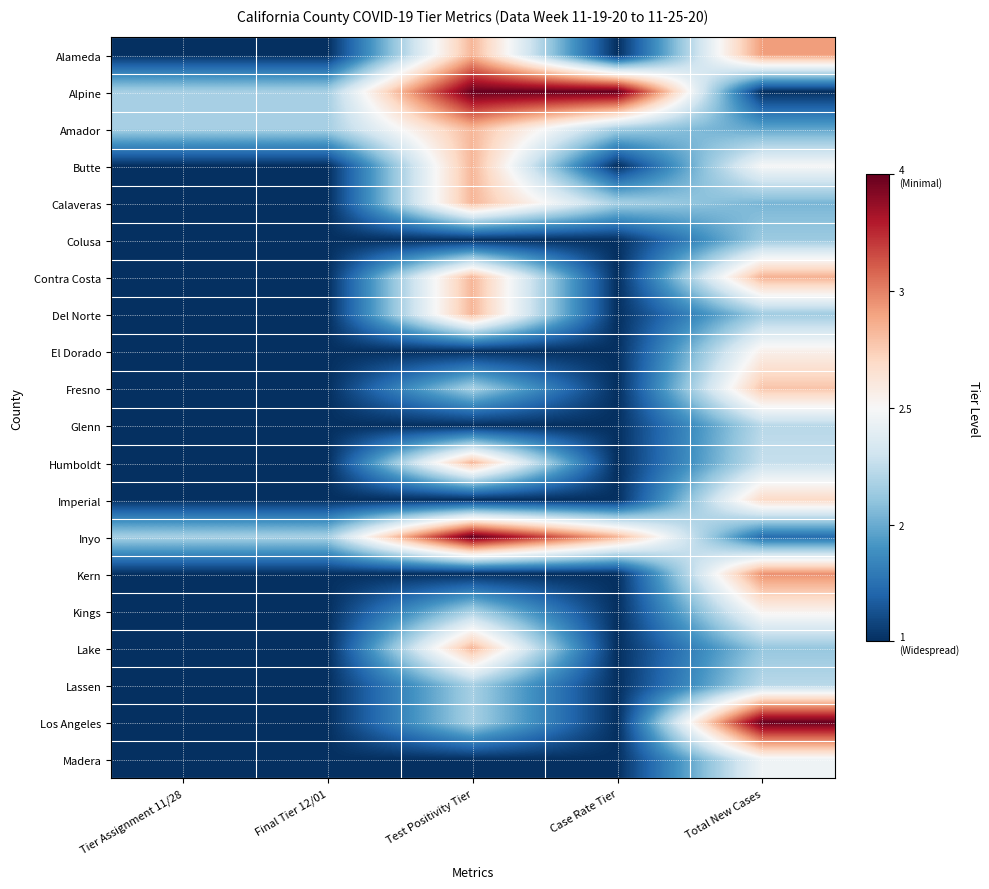

At which category is the sum across all series the highest?

Total New Cases